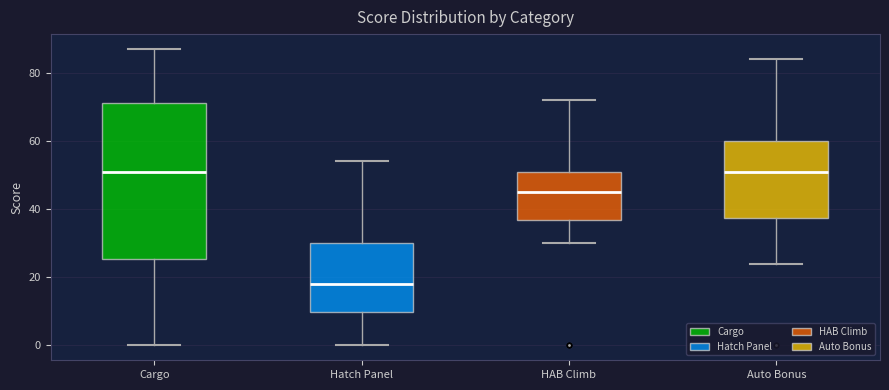

Where does the upper whisker of the box for Hatch Panel end on the y-axis? The values are not printed on the chart, so give them approximately, as read against the axis.

54